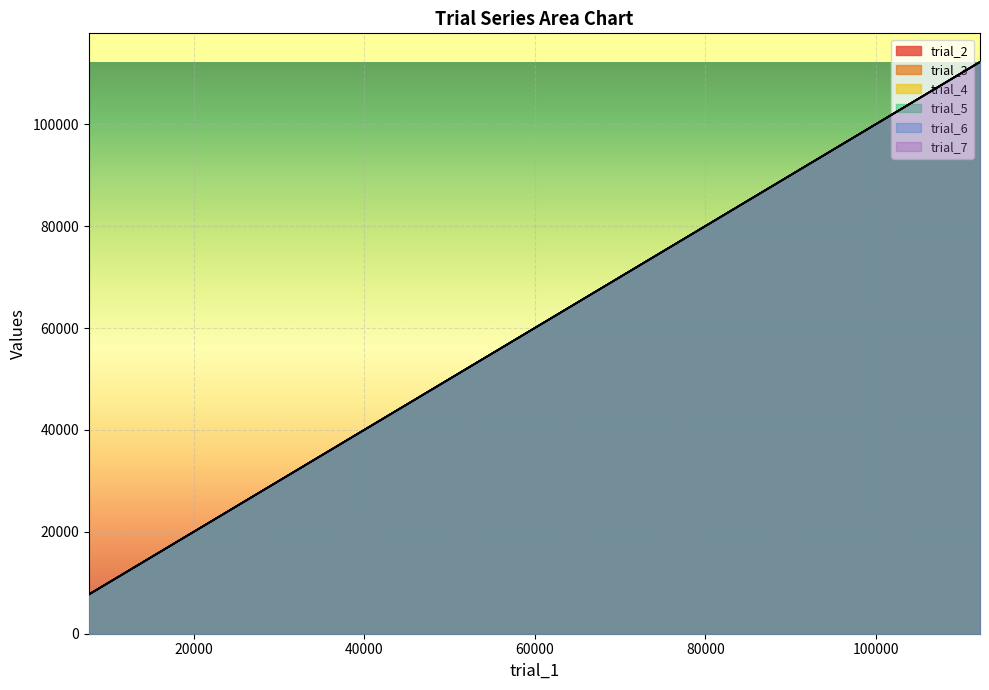

What is the sum of all trial_2 values?

728988.8